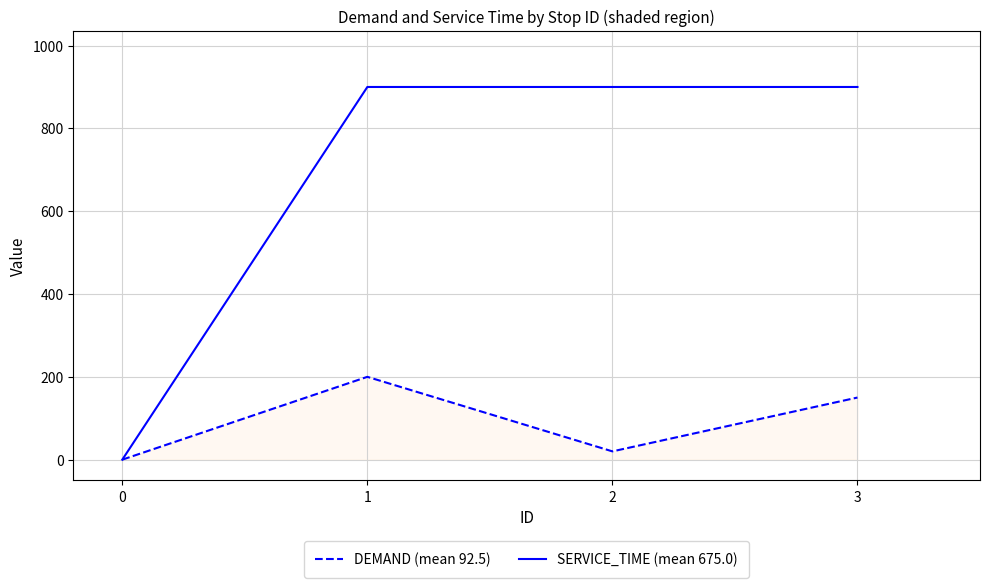

What is the greatest value displayed?

900